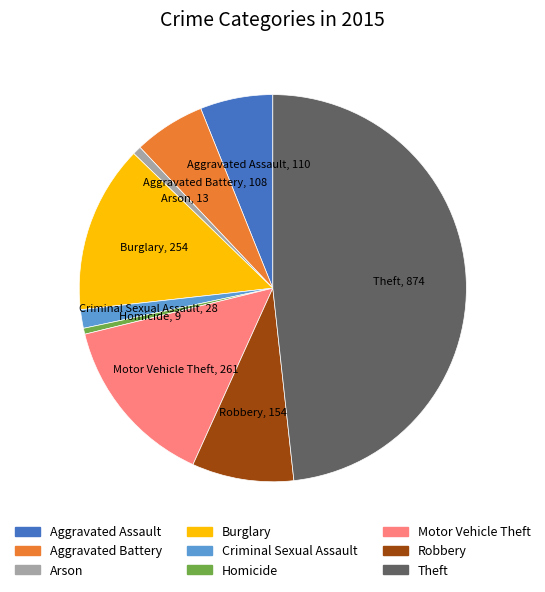

Approximately how many times larger is the value at Motor Vehicle Theft compared to Burglary?

1.0